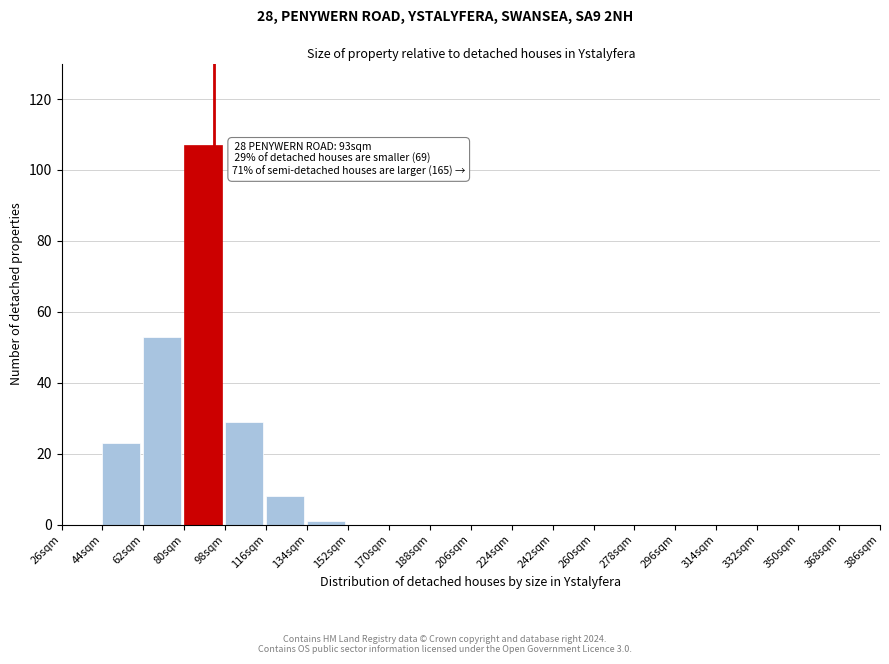

Reading right to left, what are all the values shown in this chart?

368sqm=0	350sqm=0	332sqm=0	314sqm=0	296sqm=0	278sqm=0	260sqm=0	242sqm=0	224sqm=0	206sqm=0	188sqm=0	170sqm=0	152sqm=0	134sqm=1	116sqm=8	98sqm=29	80sqm=107	62sqm=53	44sqm=23	26sqm=0